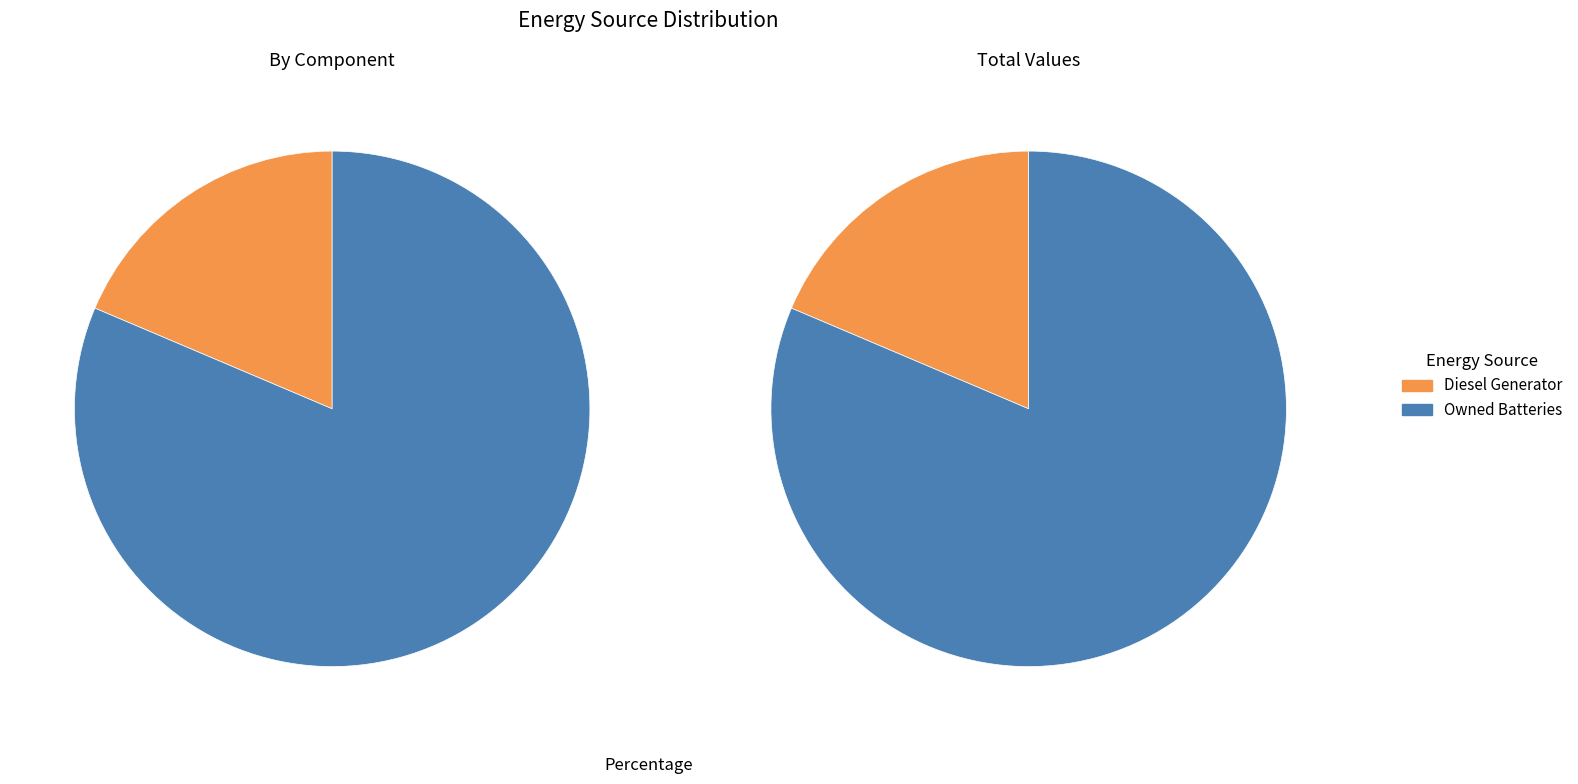

Combined, do Diesel Generator and Owned Batteries account for over 50%?

Yes